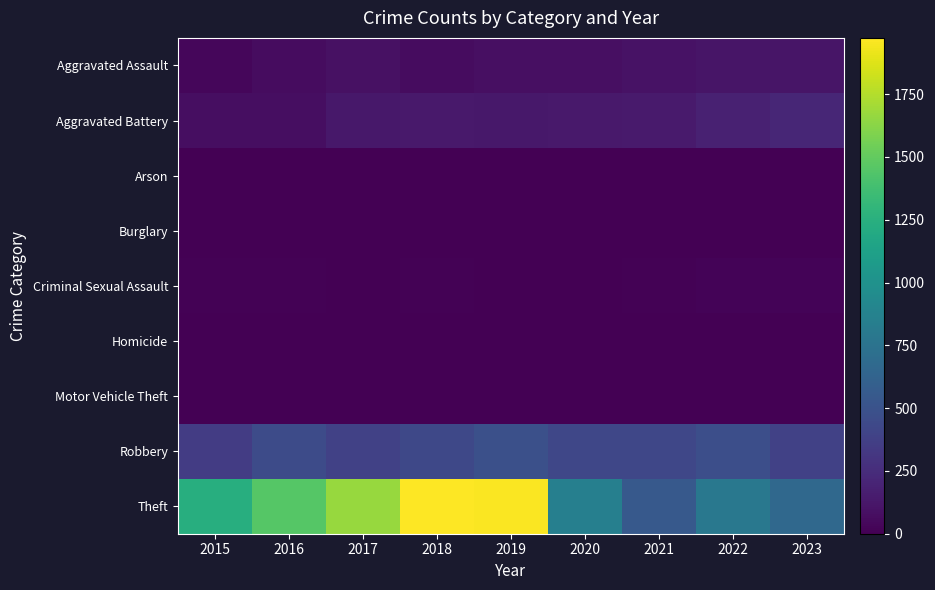

Reading left to right, list all the values displayed in this chart.

Aggravated Assault: 2015=37	2016=66	2017=86	2018=67	2019=78	2020=82	2021=98	2022=109	2023=110
Aggravated Battery: 2015=73	2016=74	2017=125	2018=135	2019=125	2020=132	2021=140	2022=180	2023=209
Arson: 2015=3	2016=0	2017=0	2018=1	2019=1	2020=1	2021=2	2022=3	2023=1
Burglary: 2015=0	2016=0	2017=2	2018=0	2019=1	2020=0	2021=1	2022=0	2023=0
Criminal Sexual Assault: 2015=11	2016=8	2017=5	2018=10	2019=7	2020=3	2021=11	2022=21	2023=18
Homicide: 2015=0	2016=1	2017=1	2018=1	2019=1	2020=2	2021=4	2022=5	2023=2
Motor Vehicle Theft: 2015=1	2016=4	2017=2	2018=1	2019=1	2020=2	2021=2	2022=2	2023=6
Robbery: 2015=350	2016=451	2017=382	2018=425	2019=482	2020=418	2021=418	2022=471	2023=384
Theft: 2015=1235	2016=1451	2017=1670	2018=1974	2019=1963	2020=853	2021=554	2022=794	2023=665